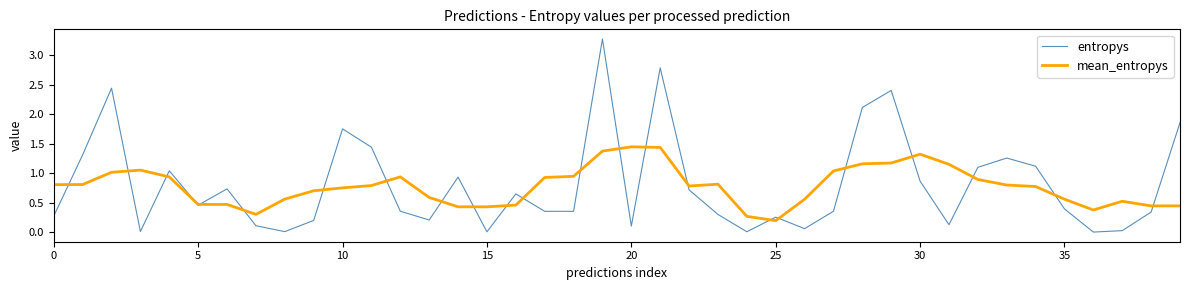

What is the highest value of the entropys series?

3.3